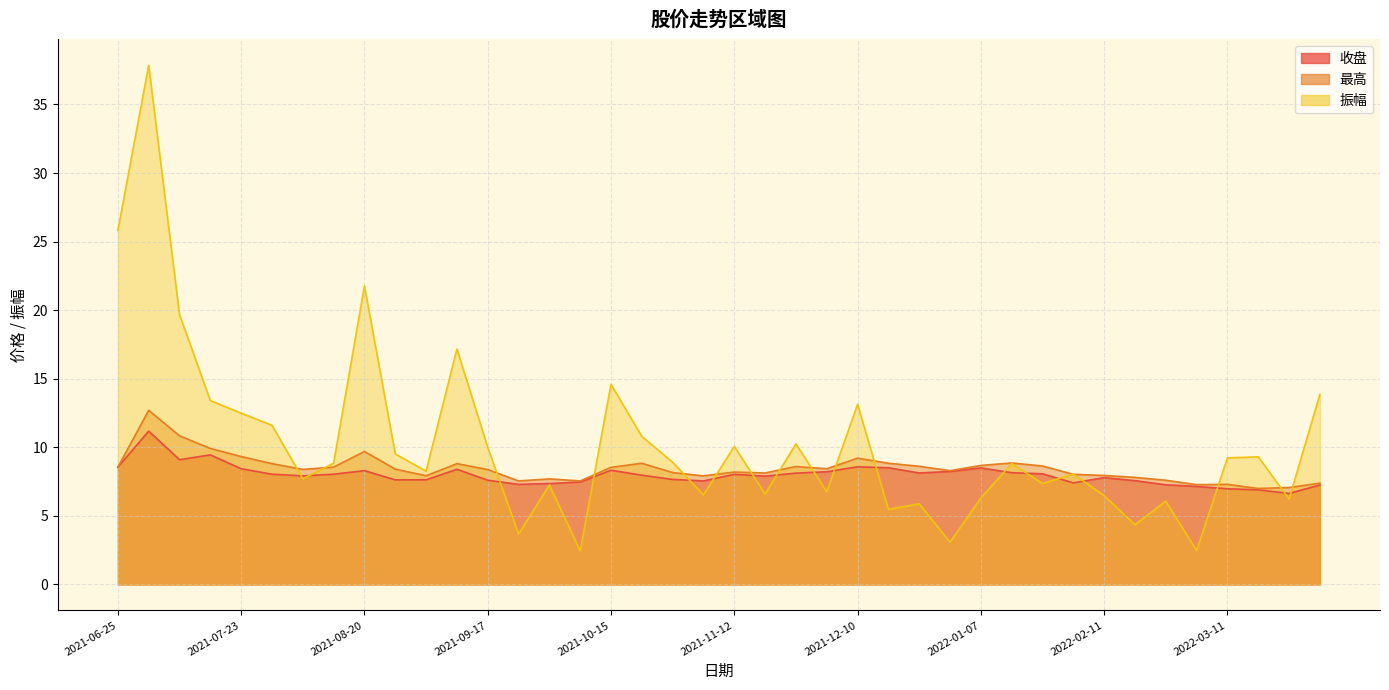

The 振幅 series shows 37.9 at 2021-07-02. True or false?

True